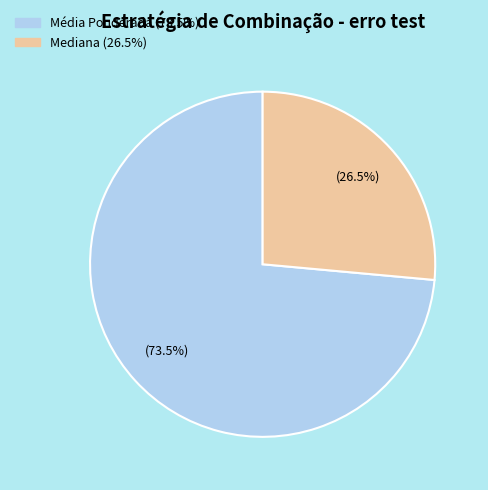

Is there any slice that represents more than half of the pie?

Yes